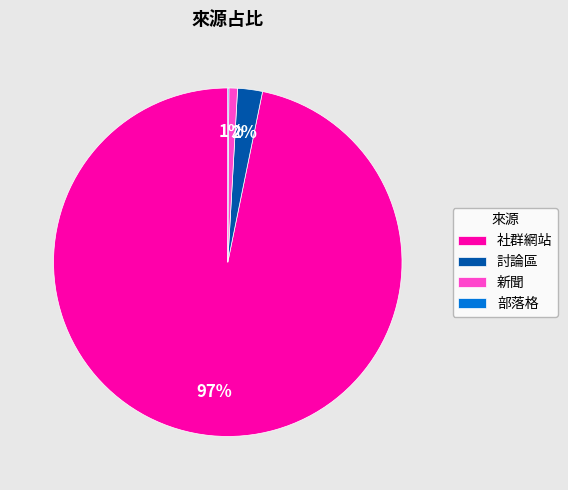

Which category has the biggest portion of the pie?

社群網站